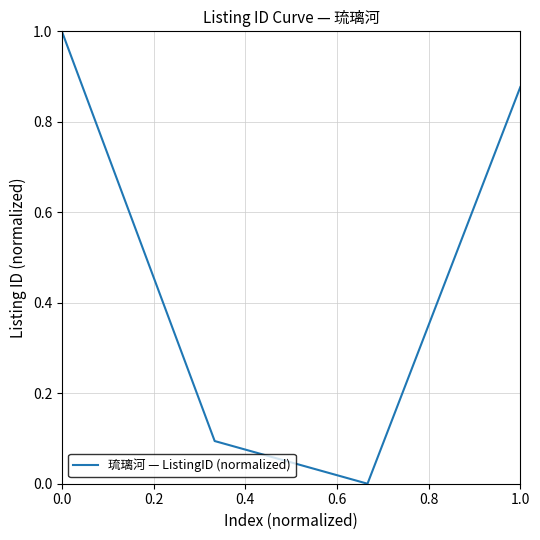

How many interior local valleys (lower than both neighbors) does the data have?

1